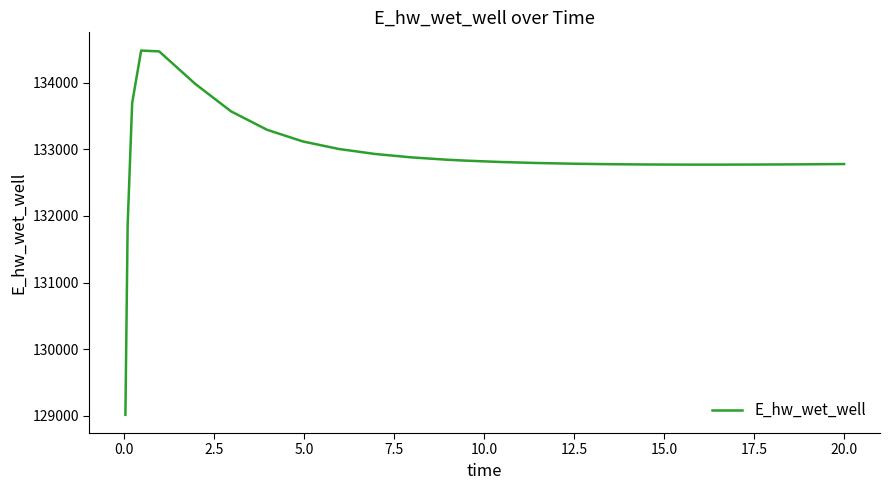

What is the minimum value shown in the chart?

129015.7